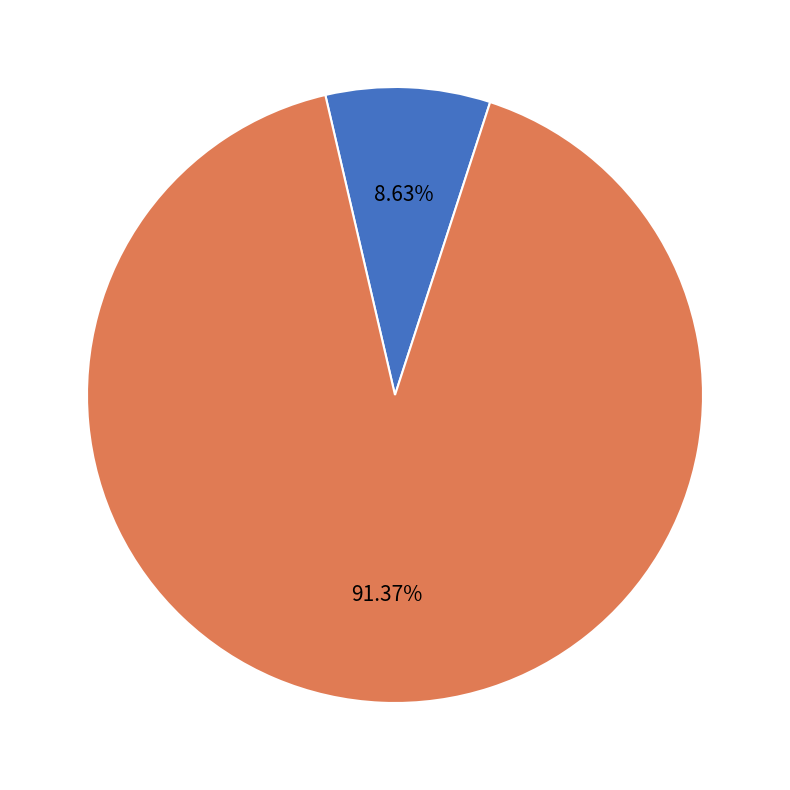

Does any single category account for the majority?

Yes